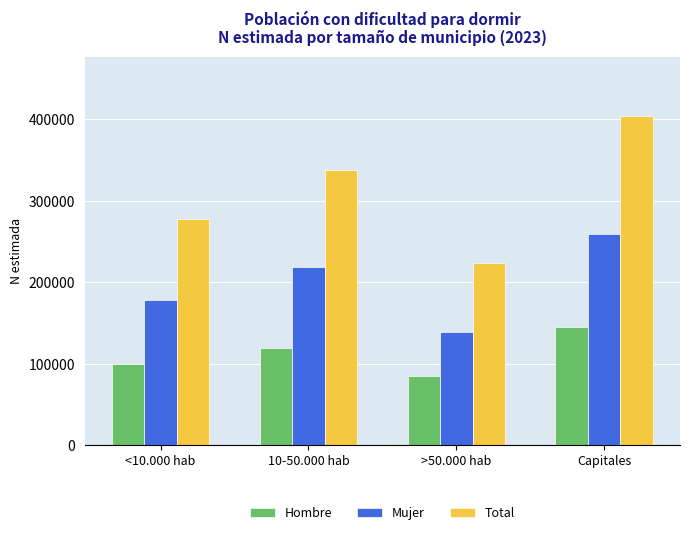

What position from the right is Capitales?

1